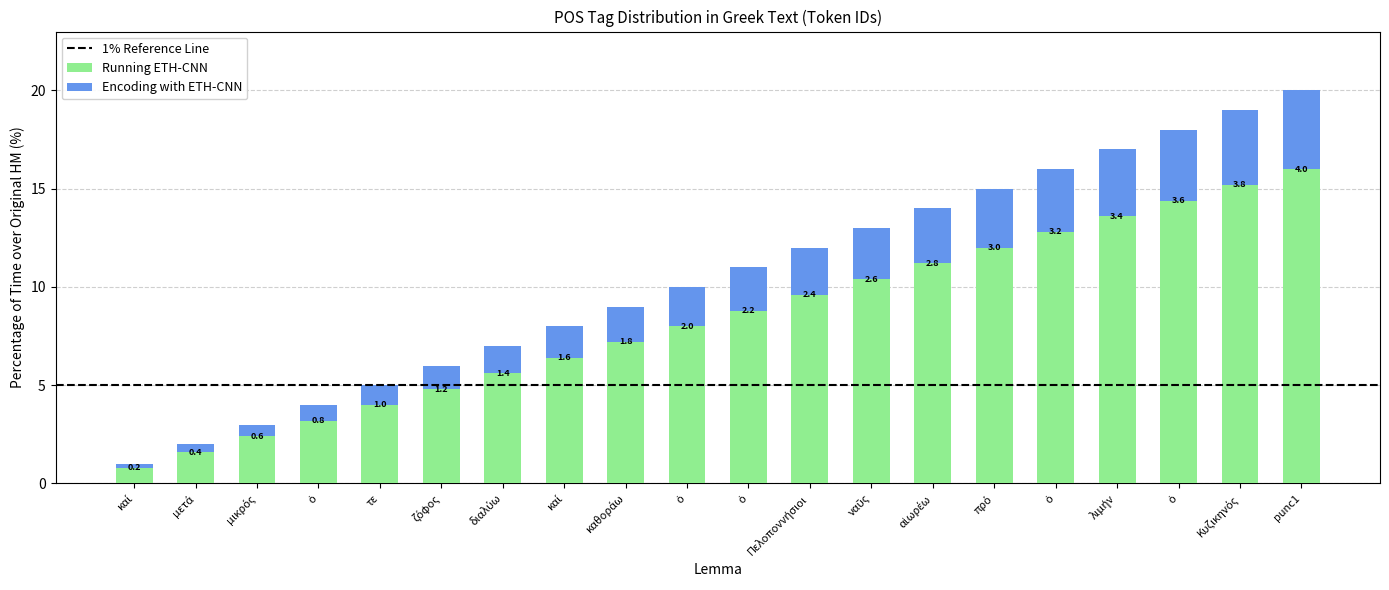

Does the chart contain stacked bars?

Yes